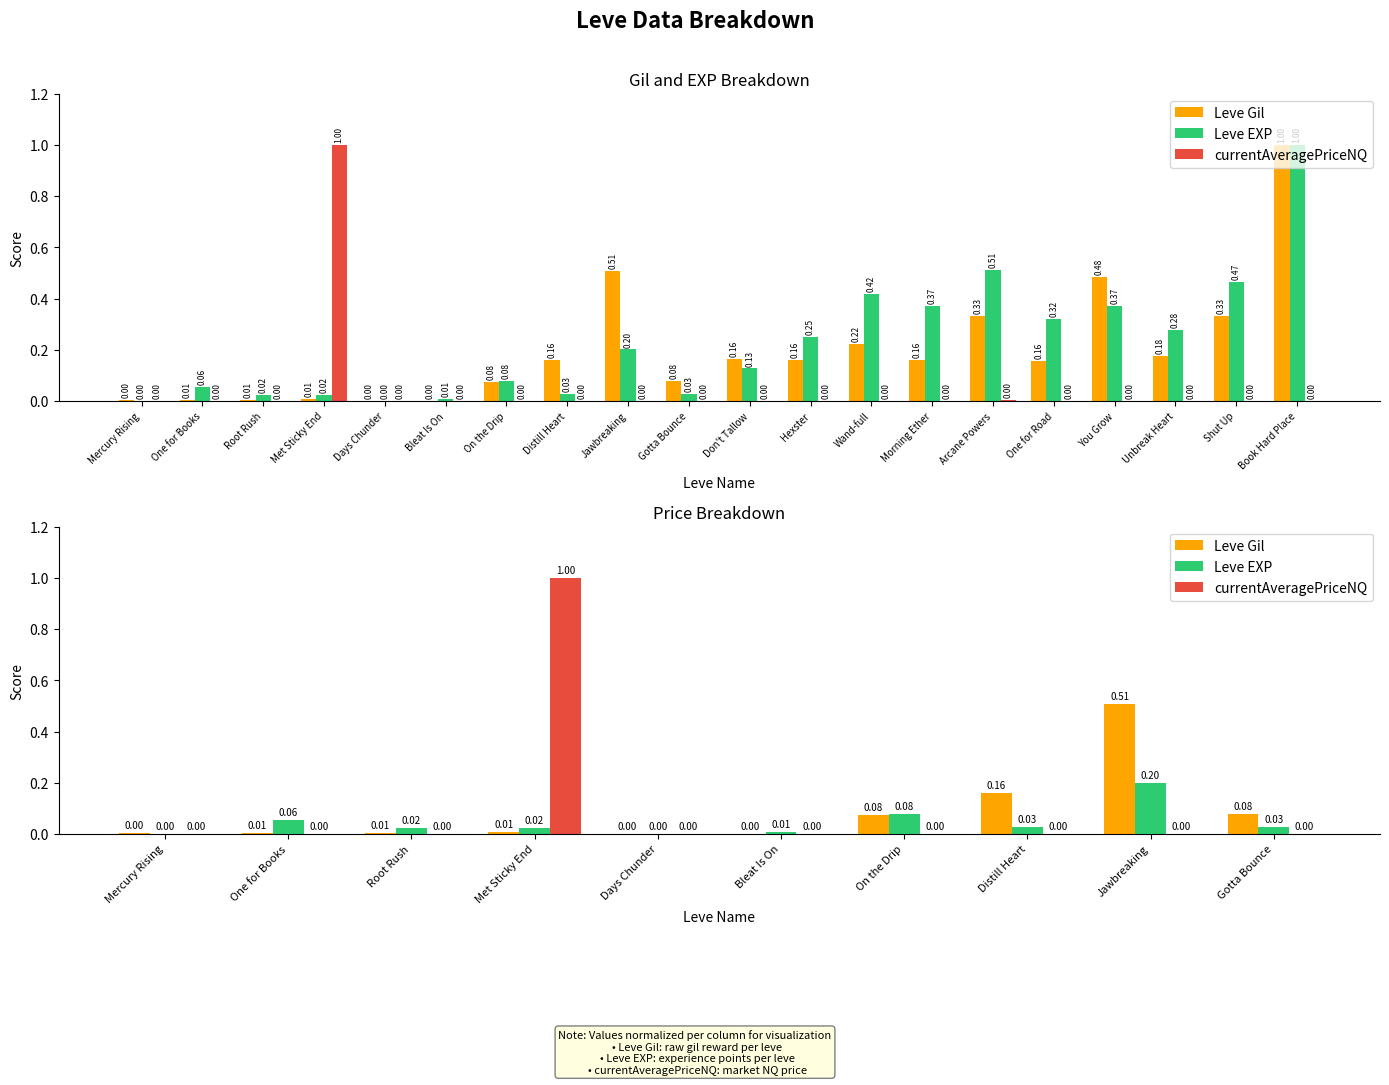

What is the difference between the highest and lowest values at On the Drip?

0.1